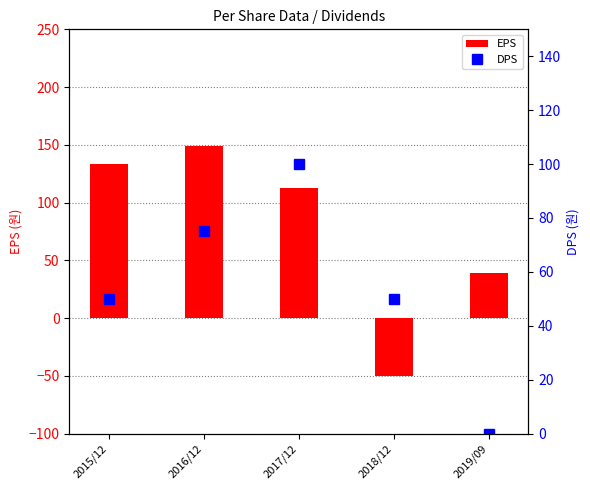

Rank the categories by EPS value from highest to lowest.

2016/12, 2015/12, 2017/12, 2019/09, 2018/12